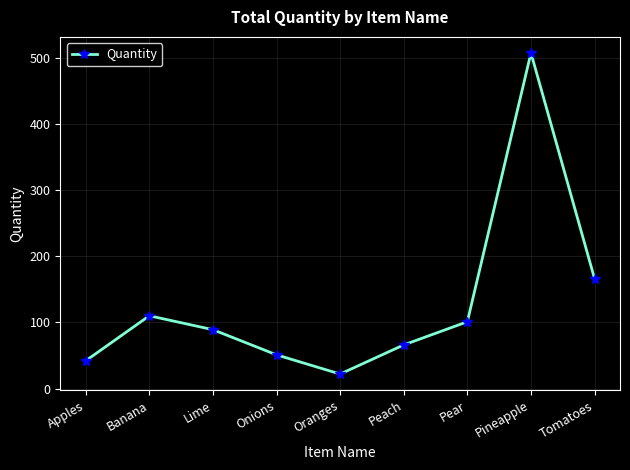

True or false: the data shows 110 at Banana.

True